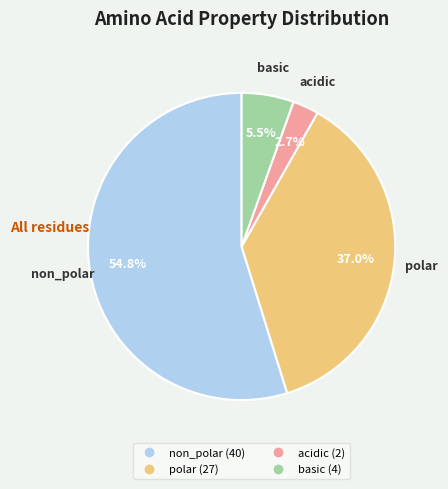

What portion of the pie excludes polar?

63.0%